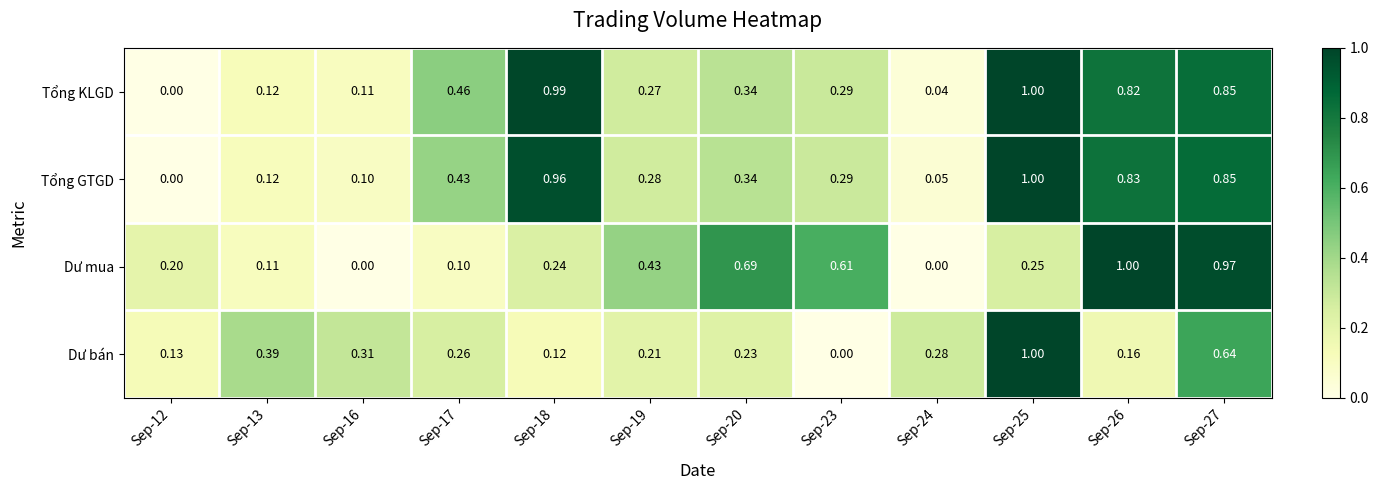

Between Sep-16 and Sep-19, which series saw the biggest shift?

Dư mua